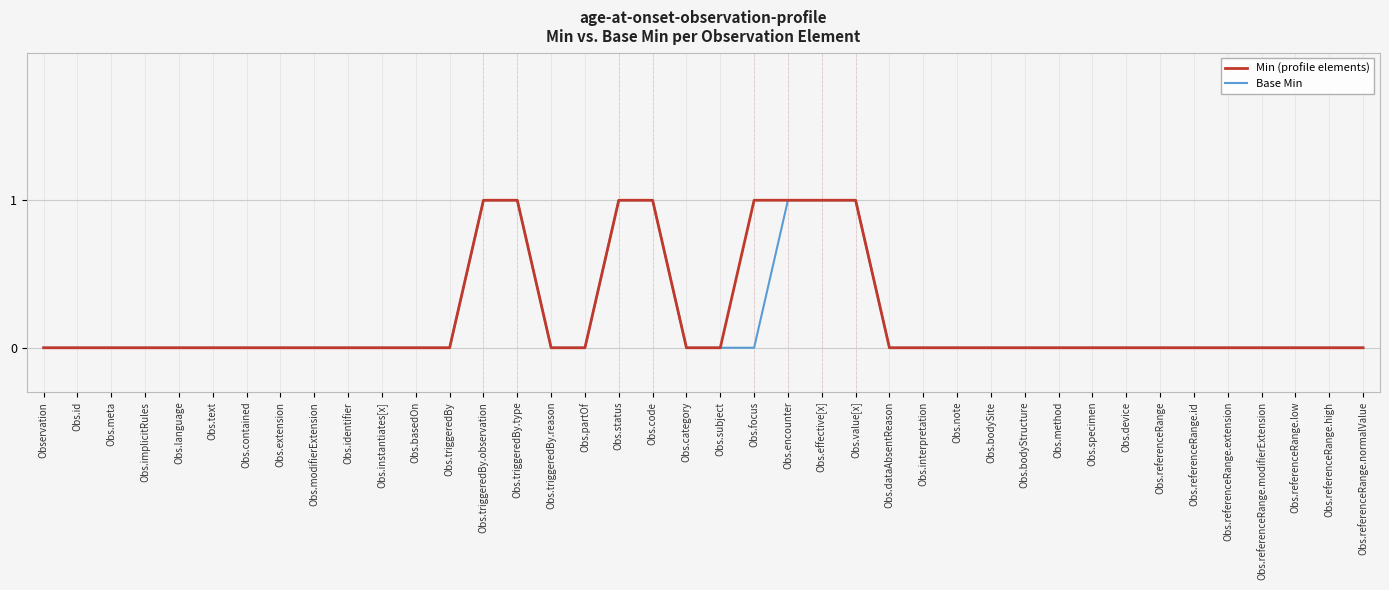

What is the highest value of the Min (profile elements) series?

1